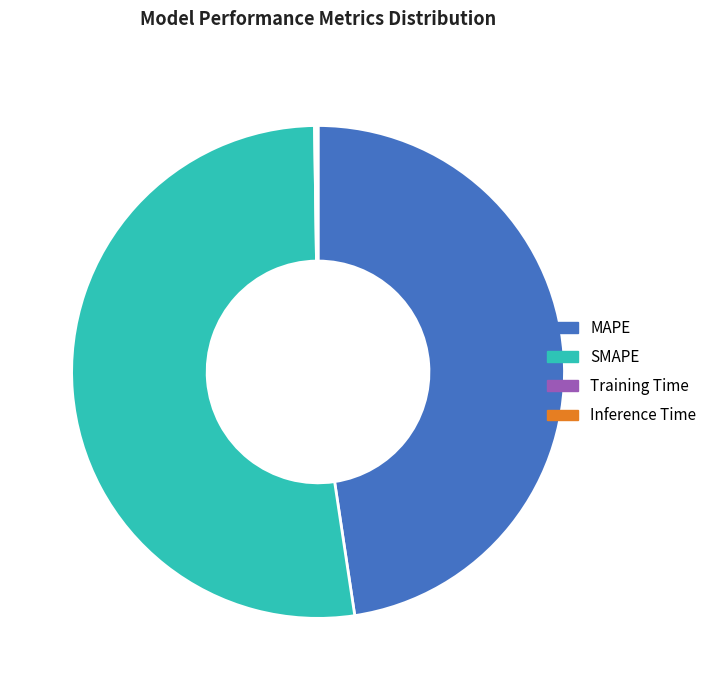

Is it true that SMAPE is 52% of the pie?

True